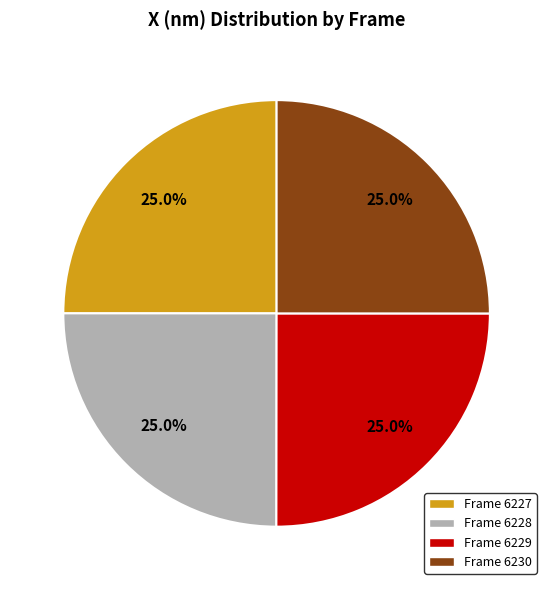

To the nearest percent, what is the average slice percentage?

25%